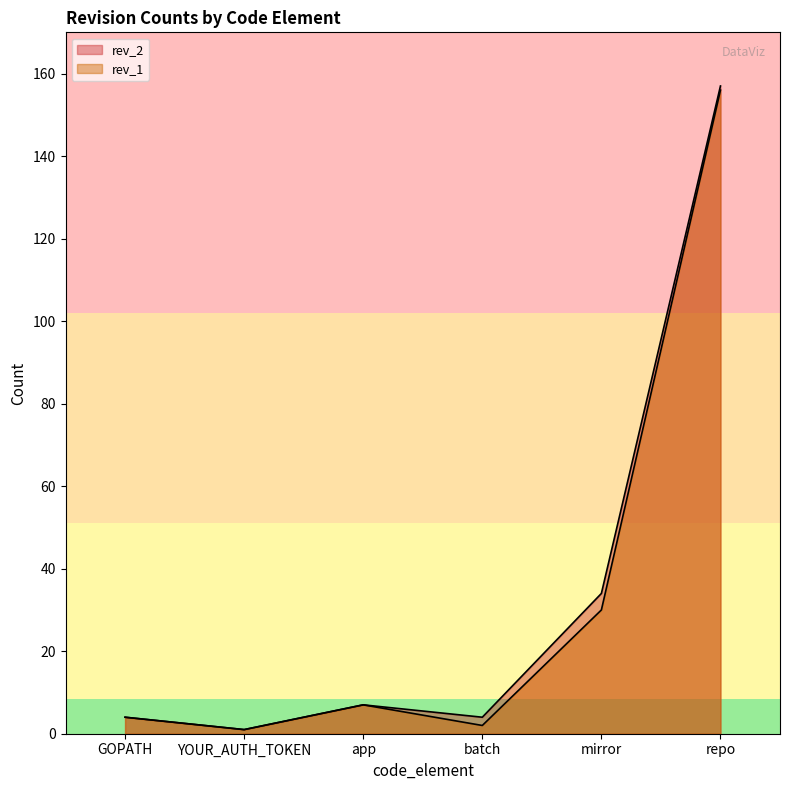

Where is the first local maximum for rev_2?

app